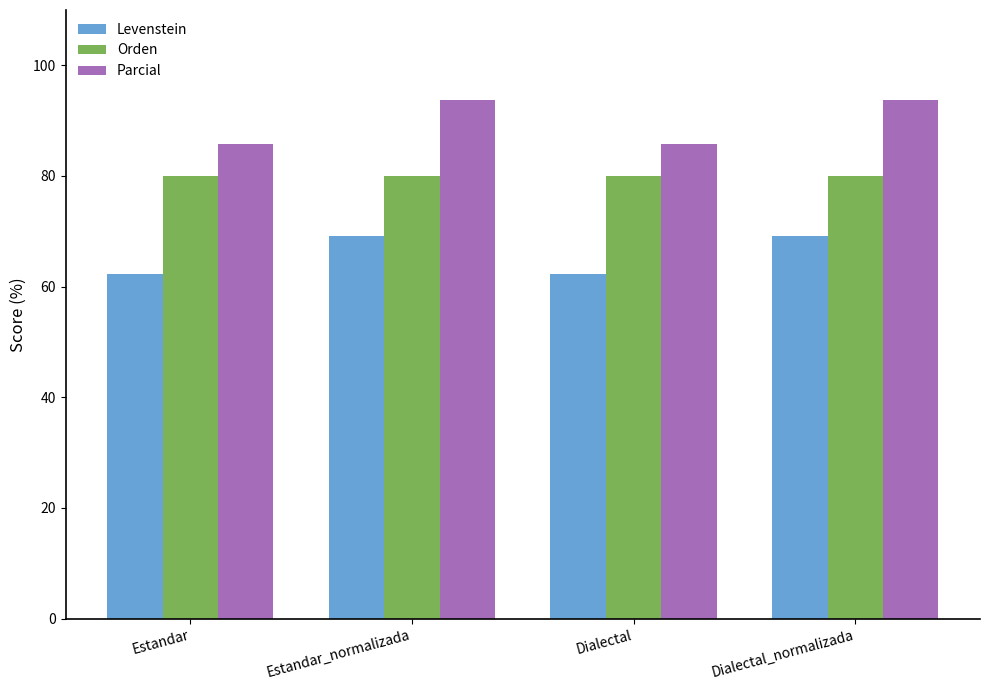

What is the value of the Parcial bar at the 2nd from the left?

93.7